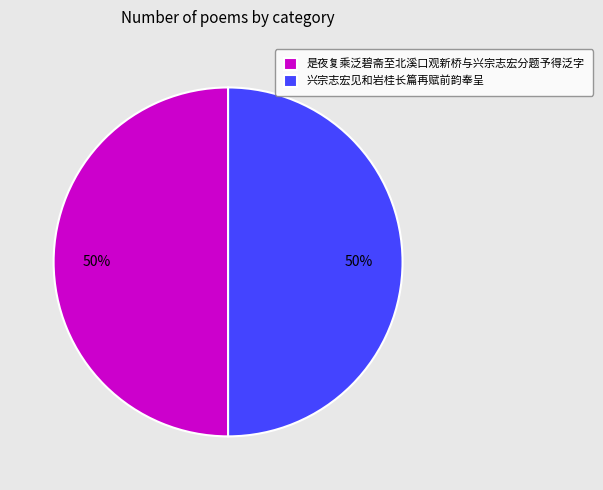

Is the sum of 是夜复乘泛碧斋至北溪口观新桥与兴宗志宏分题予得泛字 and 兴宗志宏见和岩桂长篇再赋前韵奉呈 greater than half?

Yes